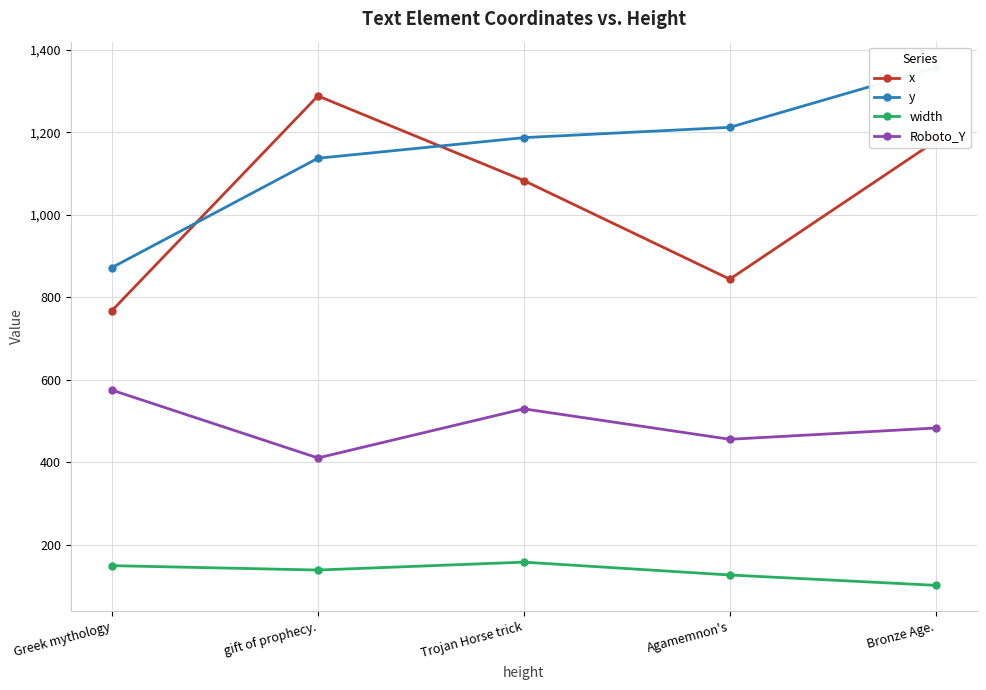

What is the total value across all series at gift of prophecy.?

2975.5